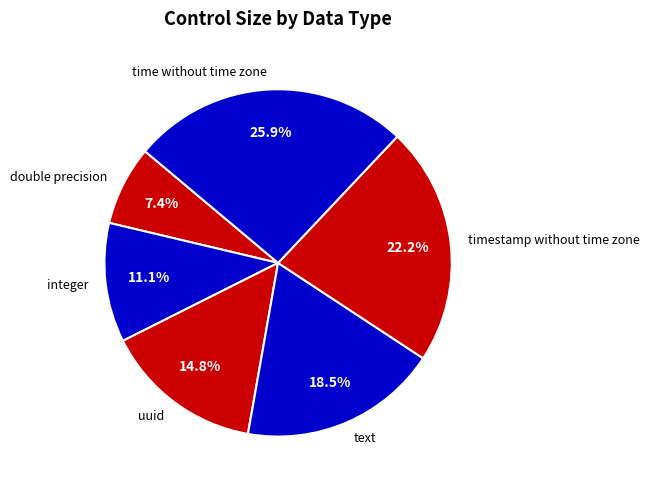

What is the ratio of the value at double precision to the value at time without time zone?

0.3